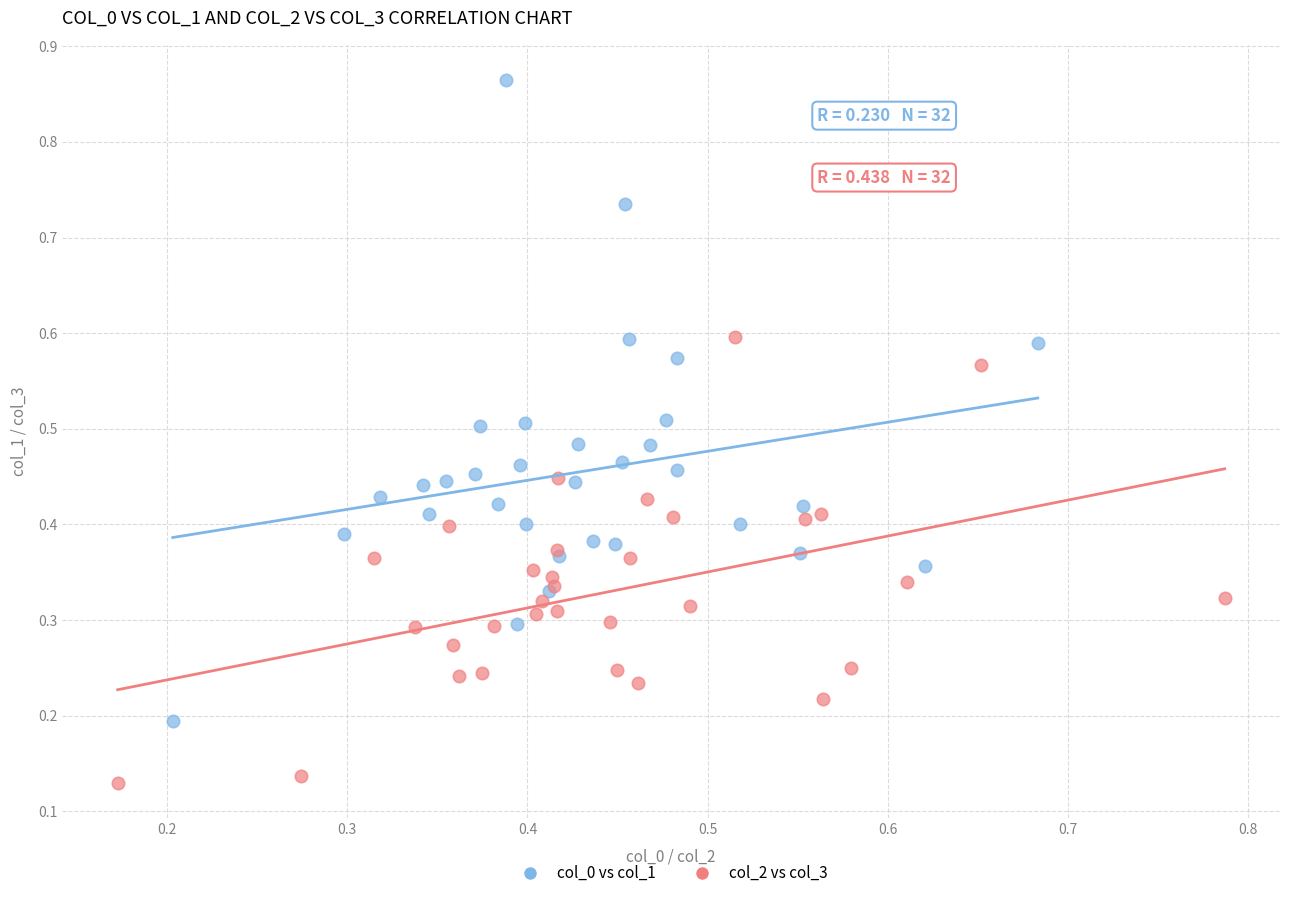

Which series has the largest Y range (max minus min)?

col_0 vs col_1